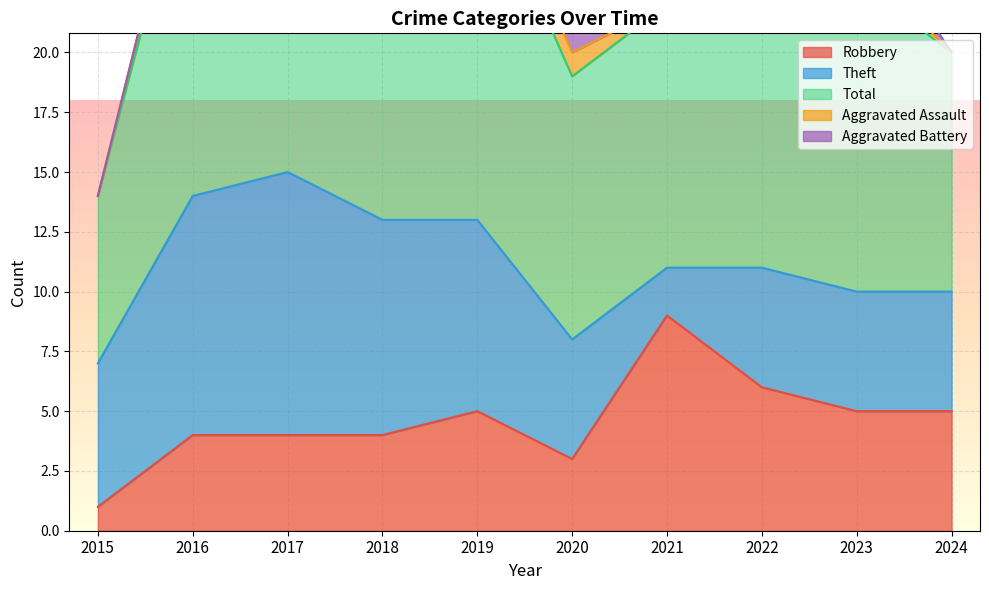

At how many categories does at least one series exceed 15?

1